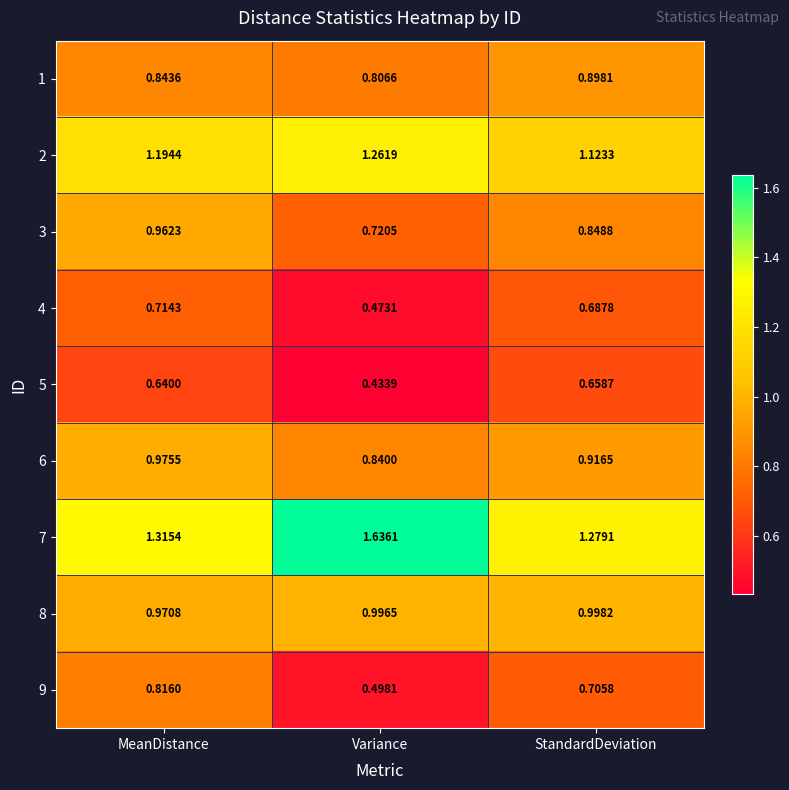

Which category has the highest value across all series?

Variance